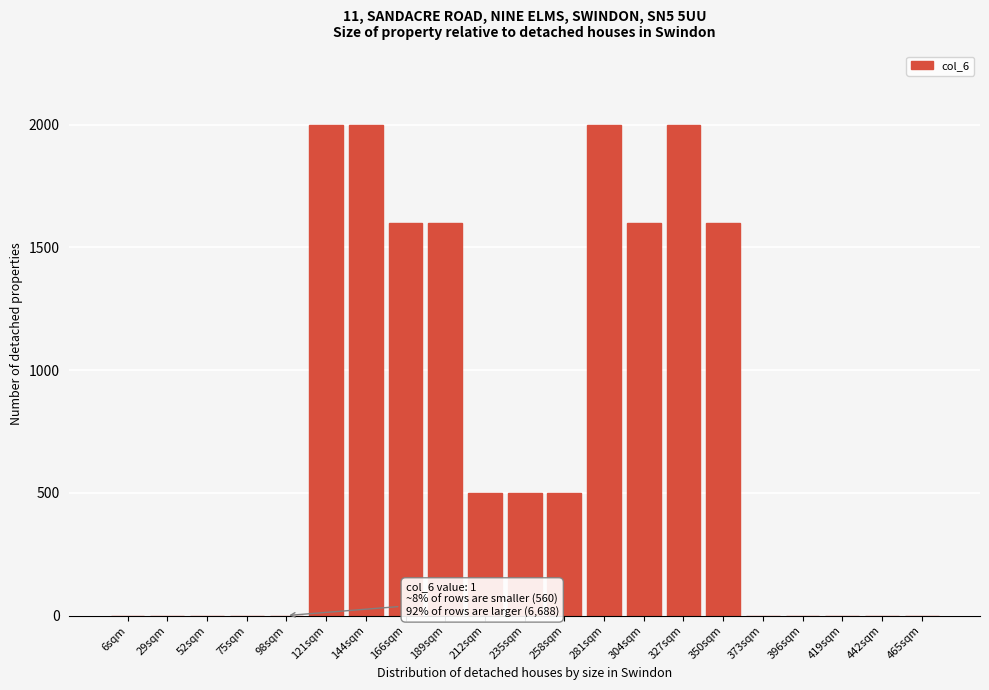

Reading left to right, list all the values displayed in this chart.

6sqm=0	29sqm=0	52sqm=0	75sqm=0	98sqm=0	121sqm=2000	144sqm=2000	166sqm=1600	189sqm=1600	212sqm=500	235sqm=500	258sqm=500	281sqm=2000	304sqm=1600	327sqm=2000	350sqm=1600	373sqm=0	396sqm=0	419sqm=0	442sqm=0	465sqm=0